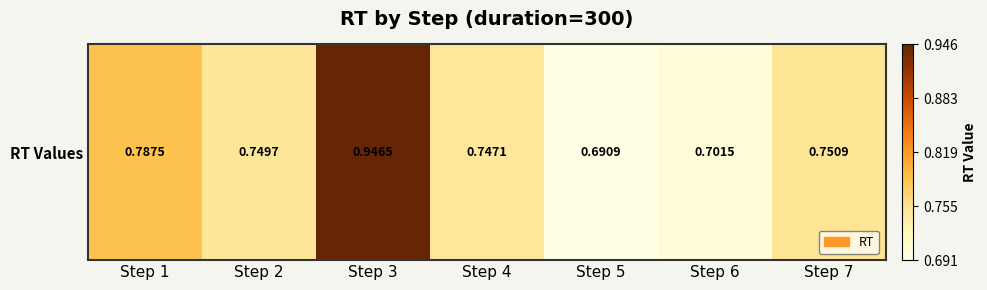

Reading right to left, what are all the values shown in this chart?

0.8	0.7	0.7	0.7	0.9	0.7	0.8